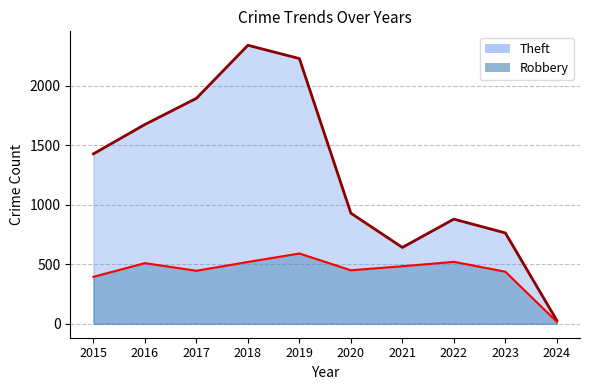

What is the difference between the highest and lowest values at 2024?

11